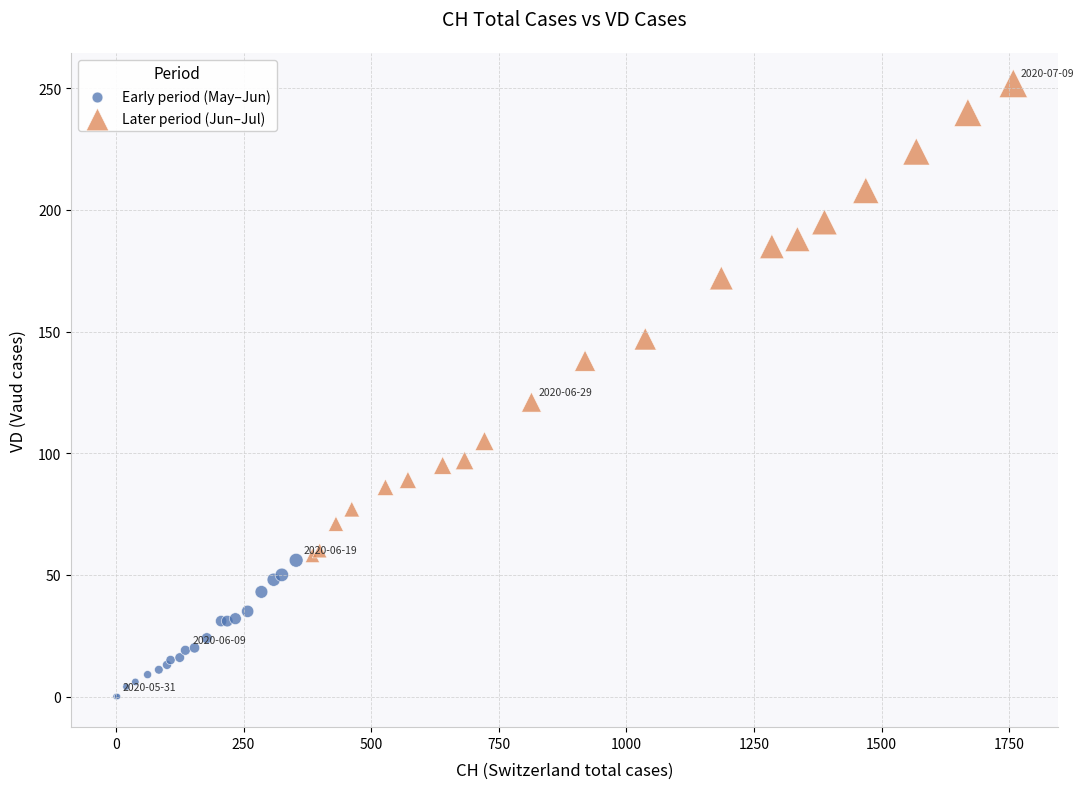

Which series reaches the minimum Y coordinate?

Early period (May–Jun)